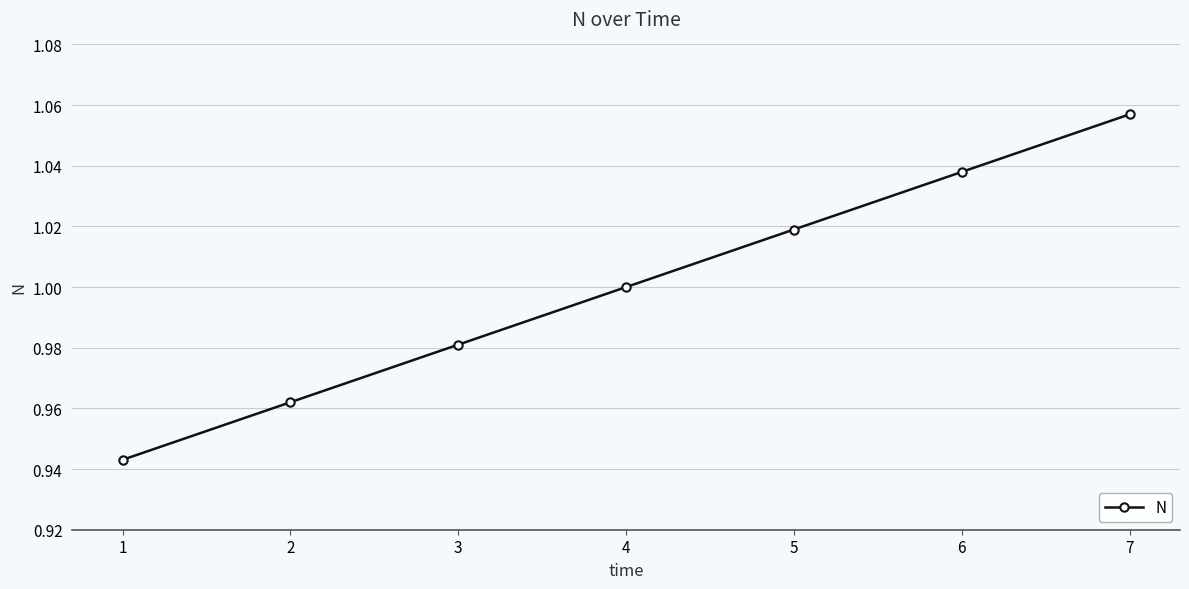

At which category does the chart reach its minimum across all series?

1